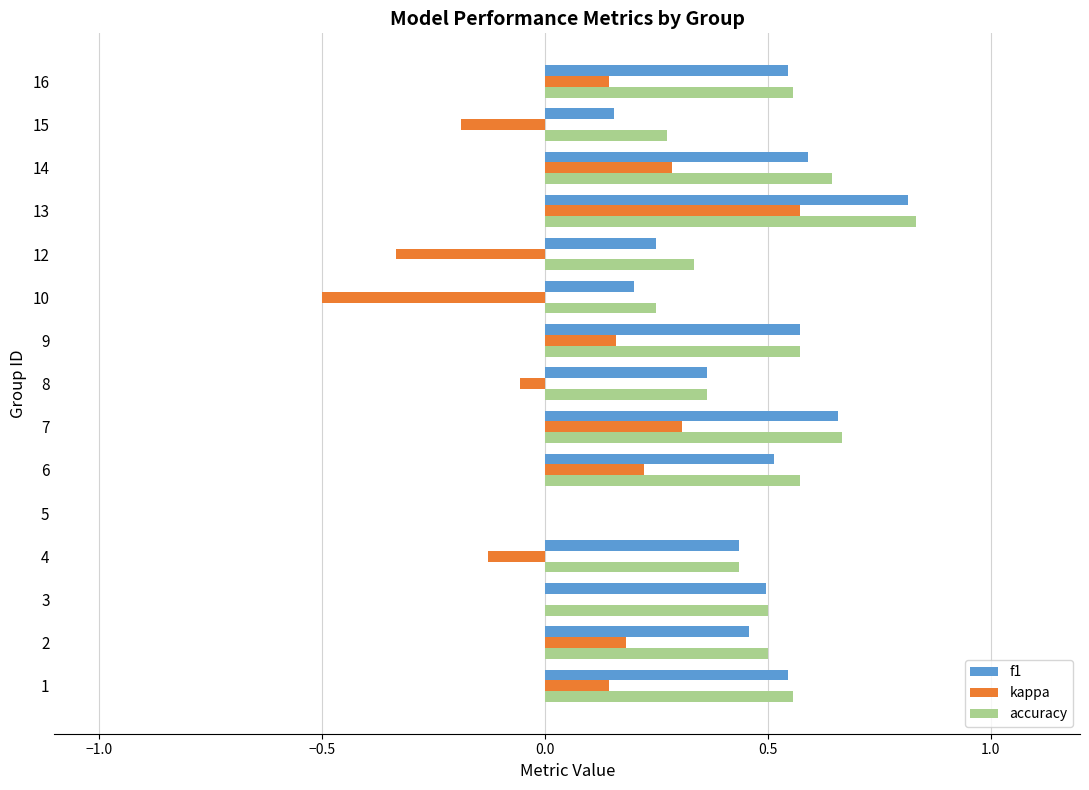

Which series changed the most between 2 and 5?

accuracy